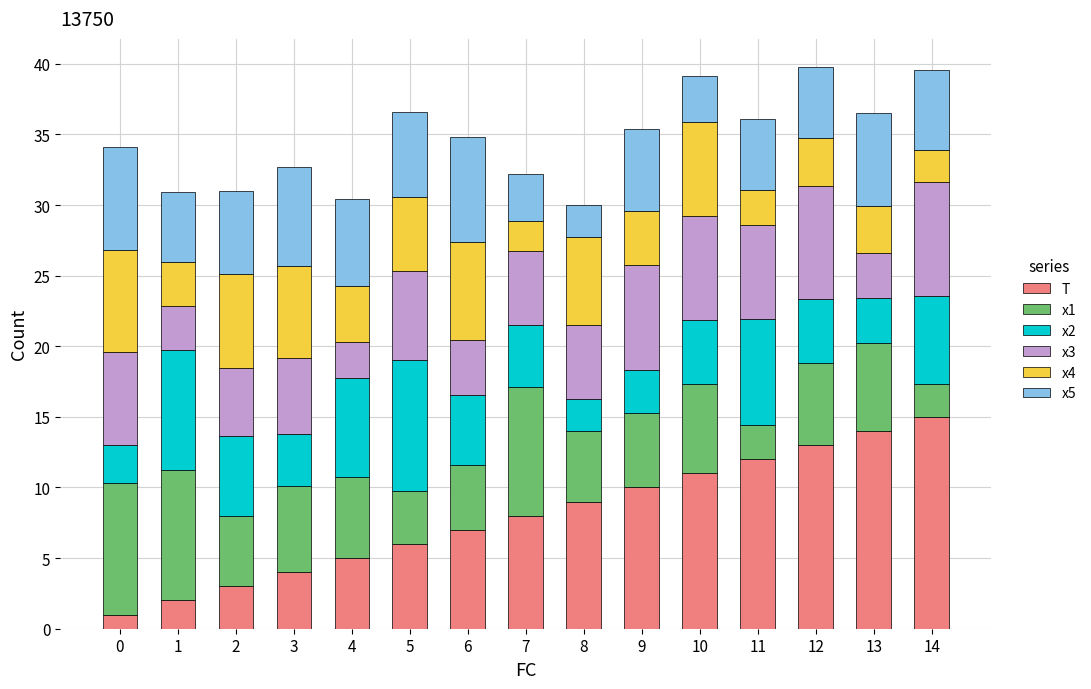

List the labels in order of T value, largest first.

14, 13, 12, 11, 10, 9, 8, 7, 6, 5, 4, 3, 2, 1, 0